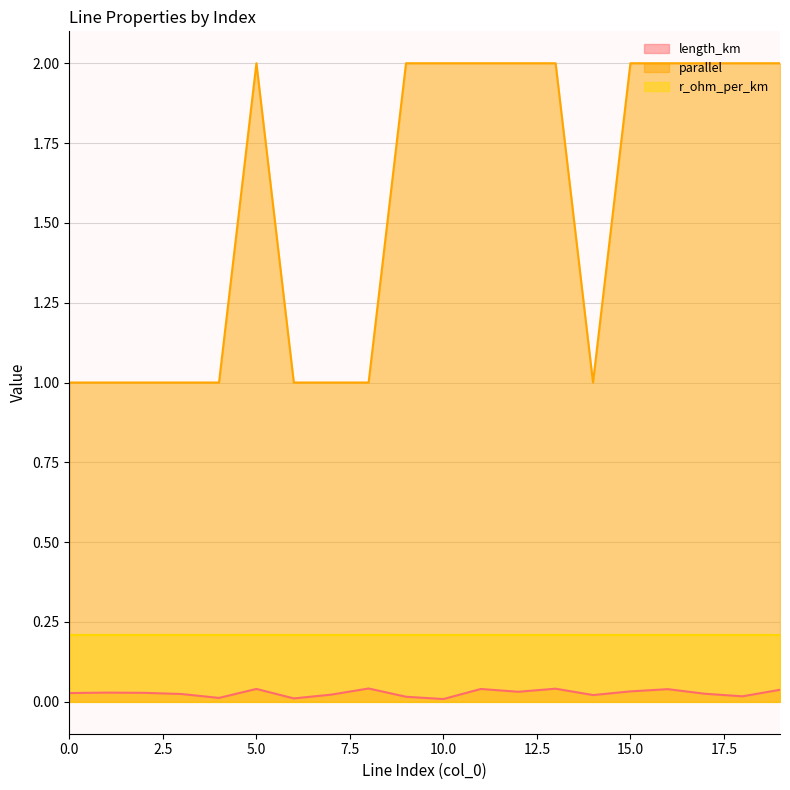

True or false: length_km and parallel cross at least once.

False